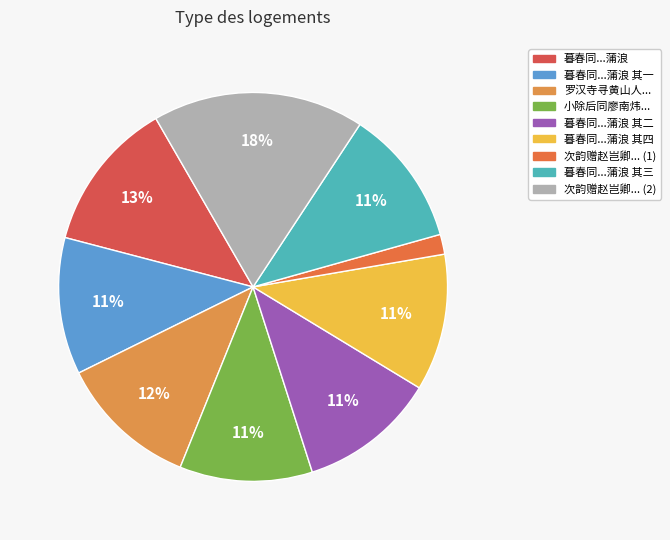

How many slices are in this pie chart?

9